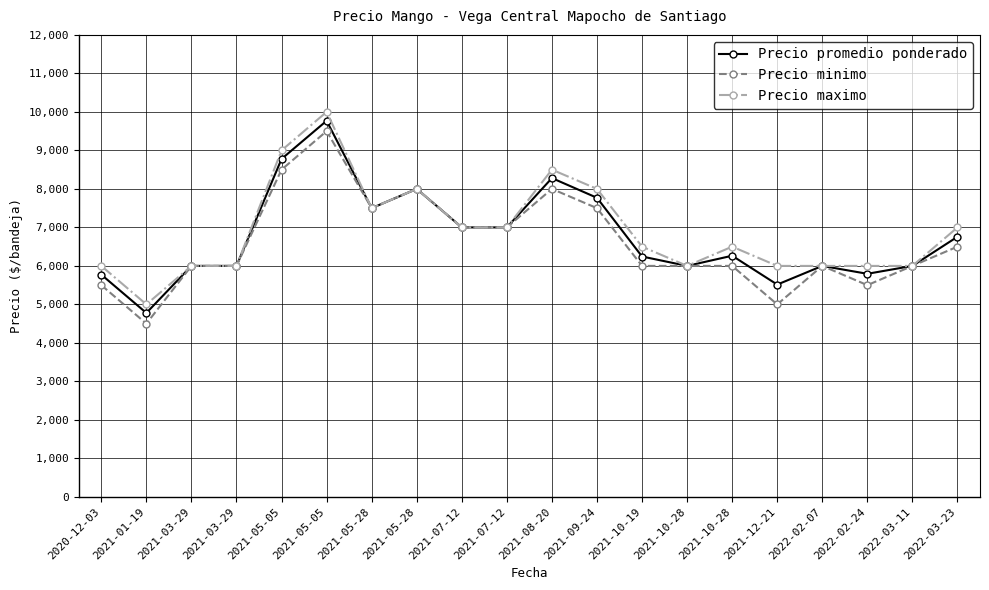

How many lines are shown in the chart?

3